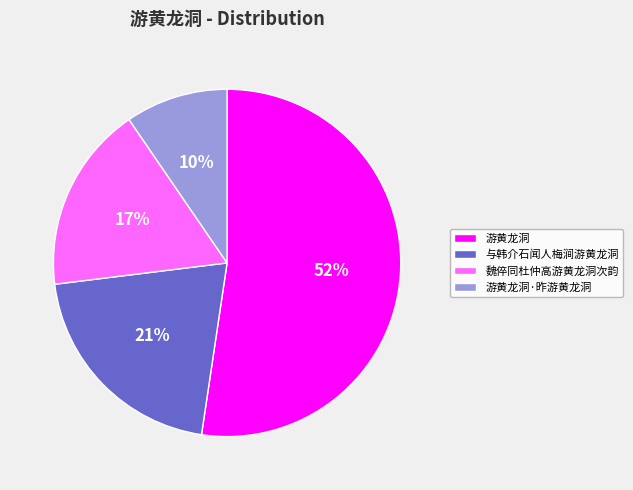

Combined, do 与韩介石闻人梅涧游黄龙洞 and 游黄龙洞 account for over 50%?

Yes